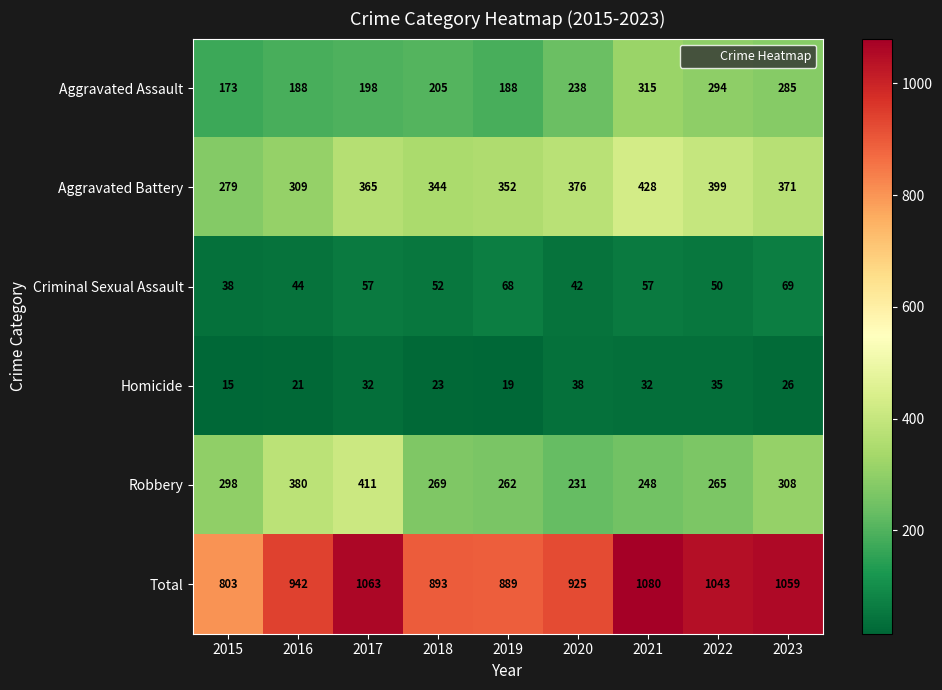

What is the sum of the Robbery values at 2015 and 2017?

709